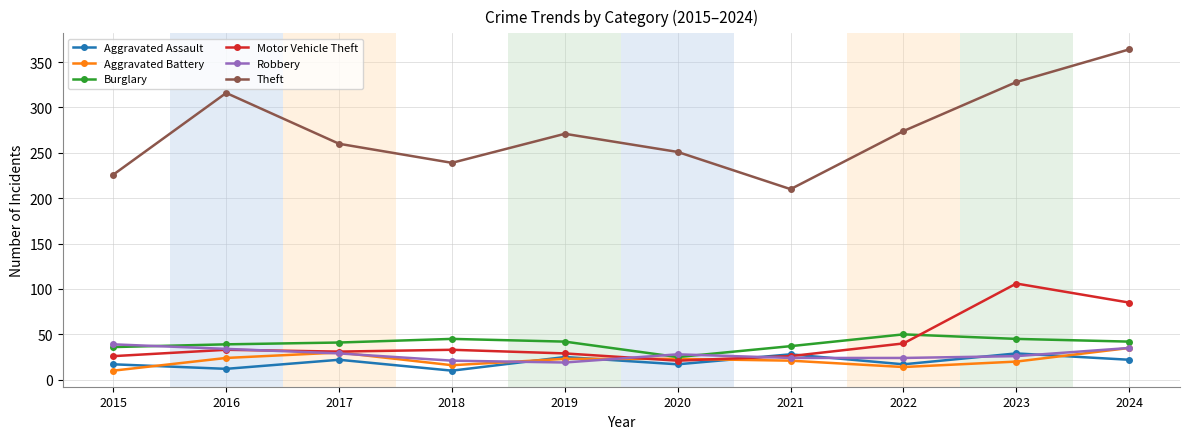

True or false: Aggravated Battery has more than 0 points higher than both neighbors.

True